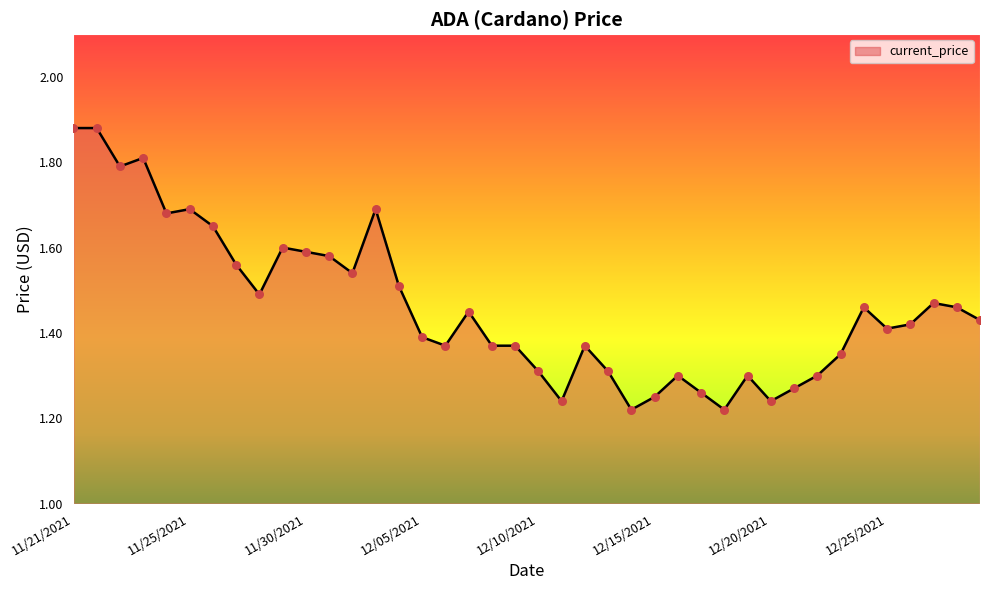

What is the difference between the maximum and minimum values?

0.7